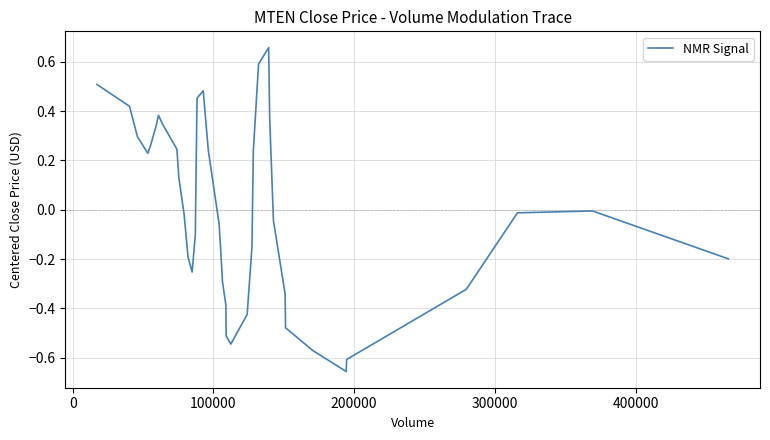

What is the difference between the maximum and minimum values?

1.3